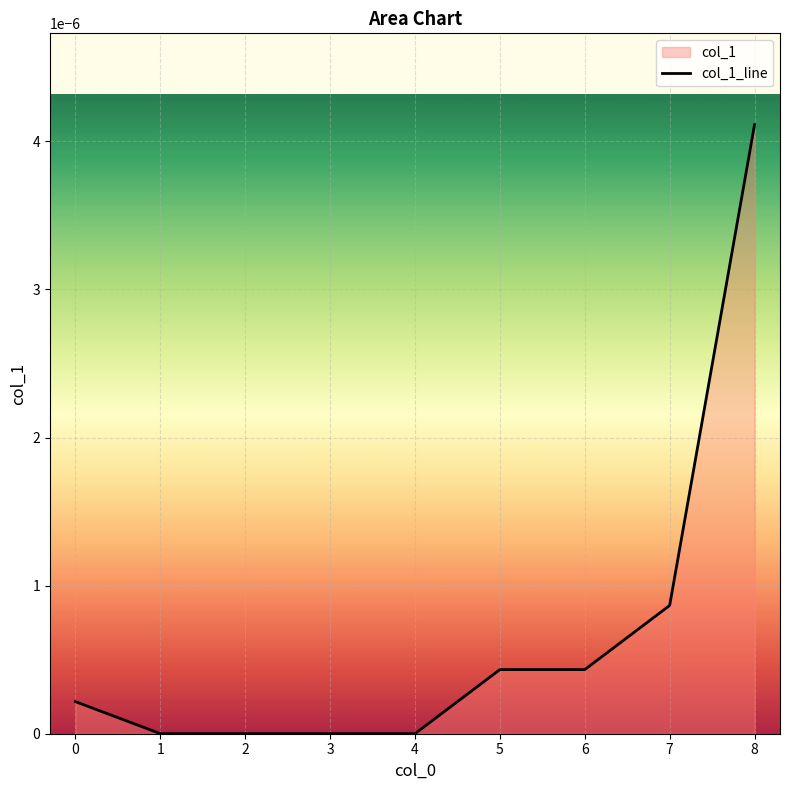

Between 5 and 2, which is larger?

5